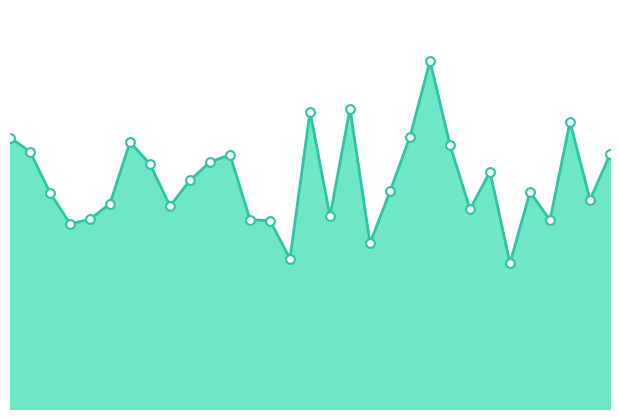

How many lines are shown in the chart?

1